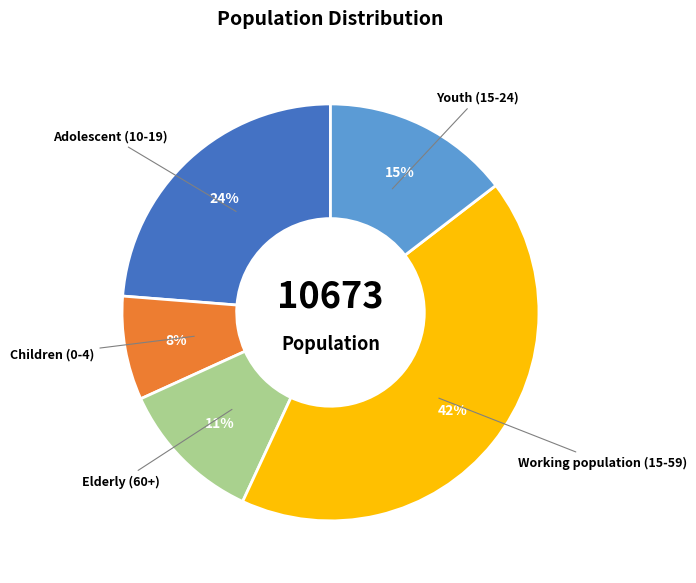

Is there any slice that represents more than half of the pie?

No